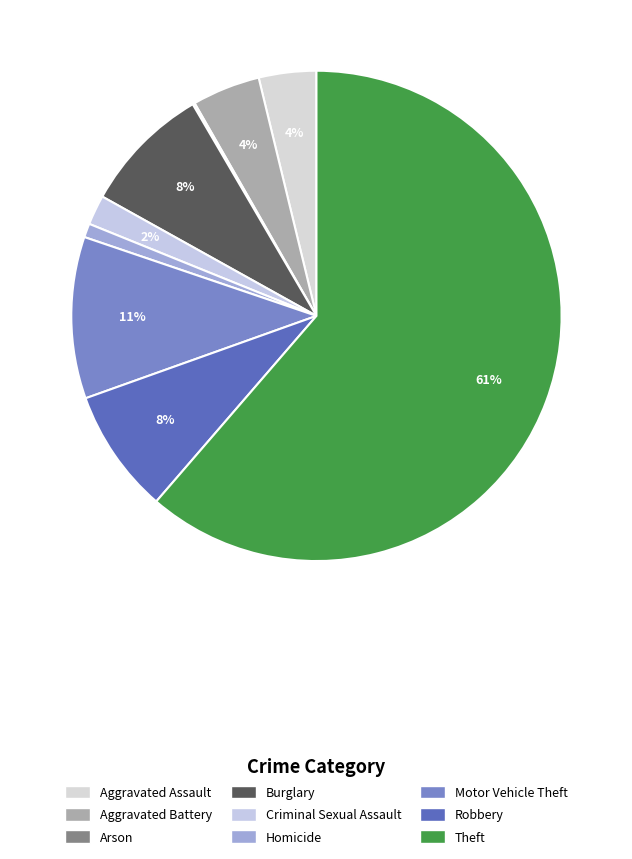

What portion of the pie excludes Motor Vehicle Theft?

89.3%